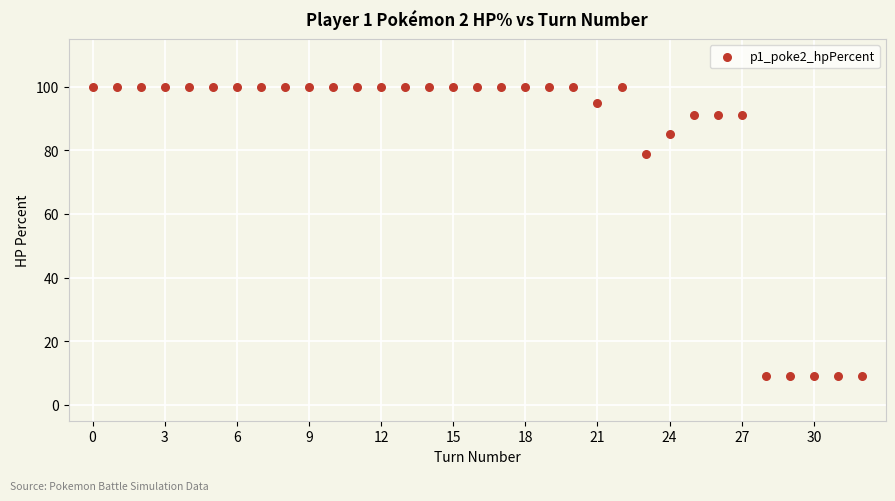

What is the range of Y values (max minus min)?

91